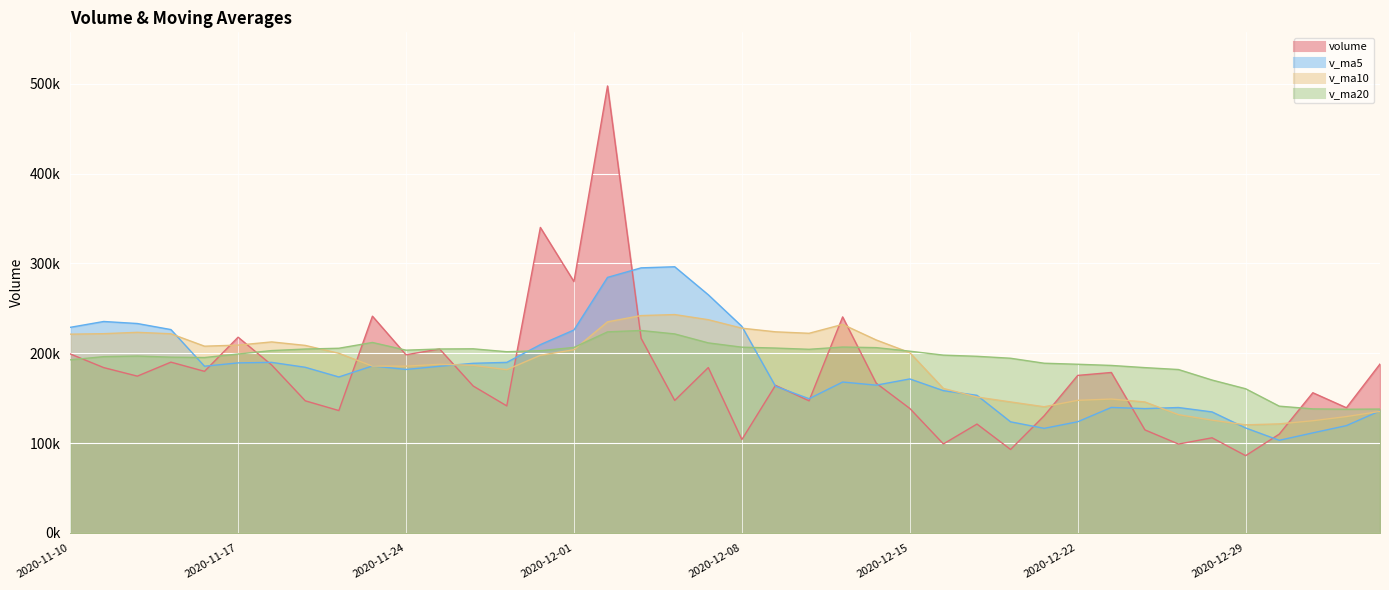

What is the difference between the volume values at 2020-12-15 and 2020-12-01?

141185.6